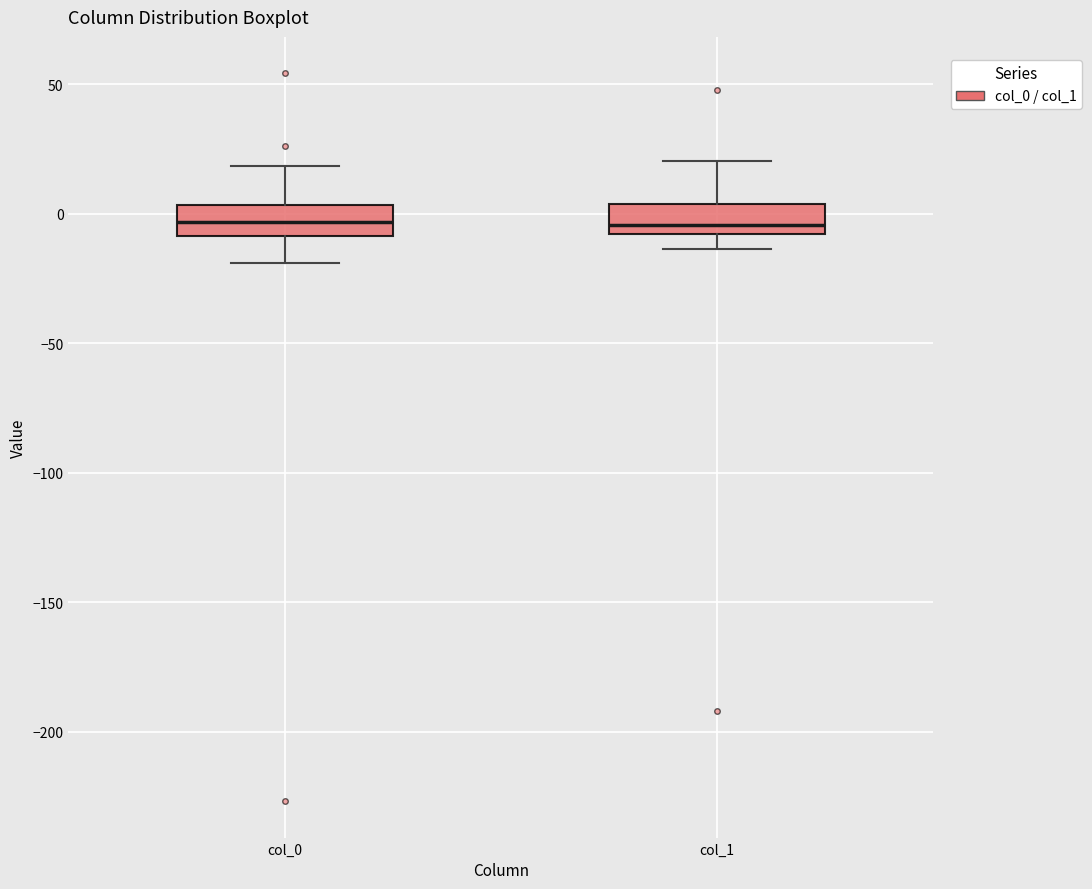

Reading left to right, transcribe this box plot: for each box, give where its median line is, the range the box spans, and where its two whiskers end, as read against the y-axis. The values are not printed on the chart, so give them approximately, as read against the axis.

col_0: median -5, box -10 to 5, whiskers -20 to 20
col_1: median -5, box -10 to 5, whiskers -15 to 20